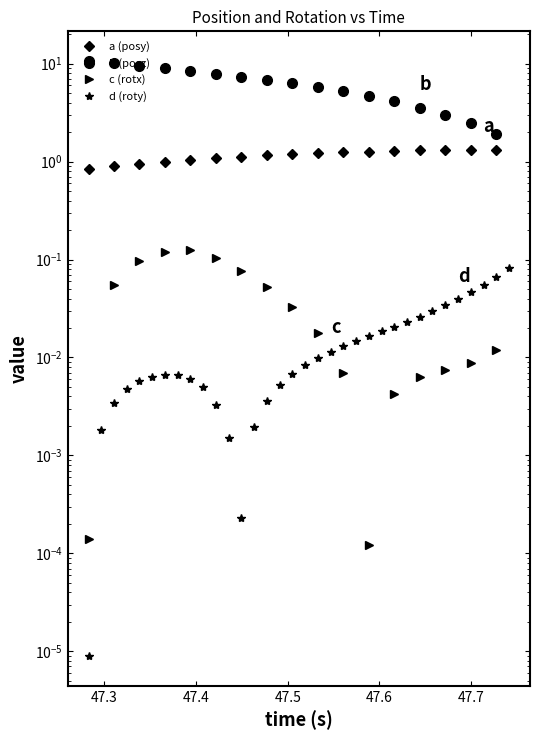

How many interior local valleys does the d (roty) series have?

1